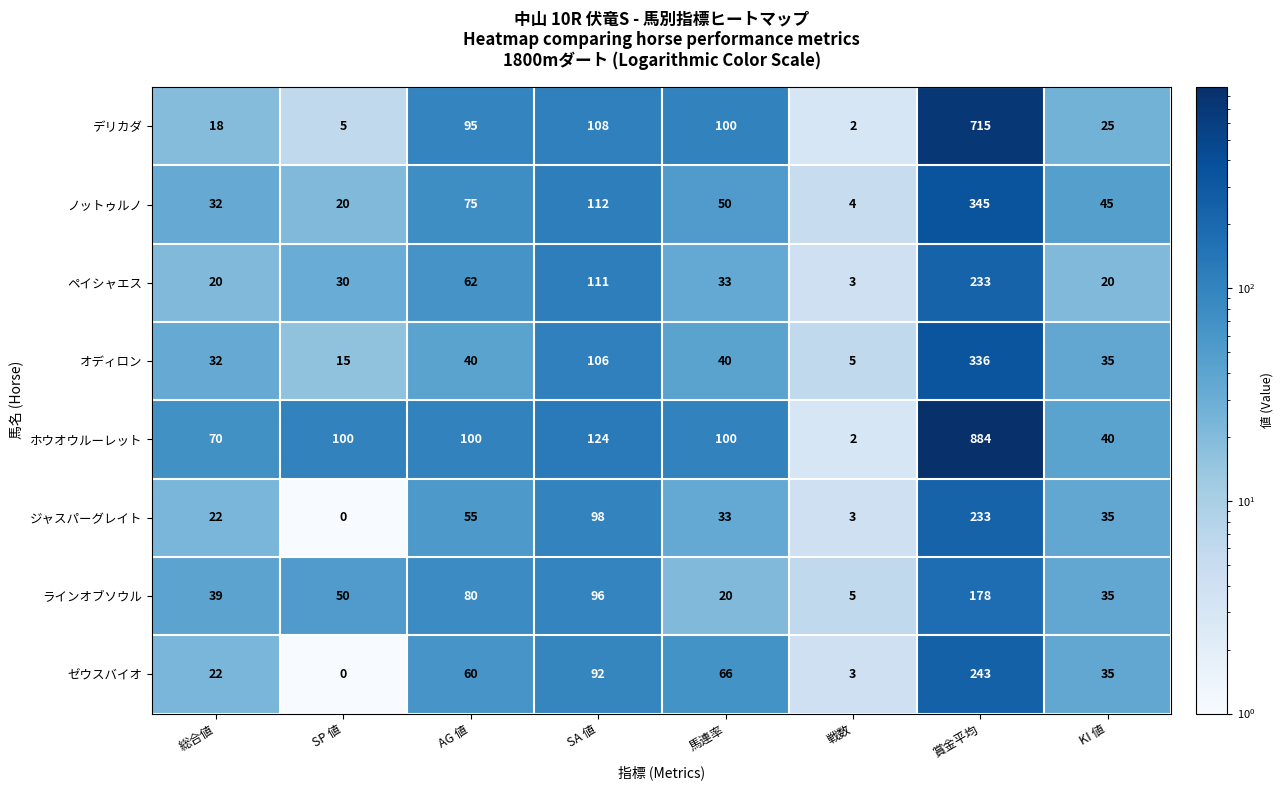

True or false: ノットゥルノ has a value of 18 at AG 値.

False